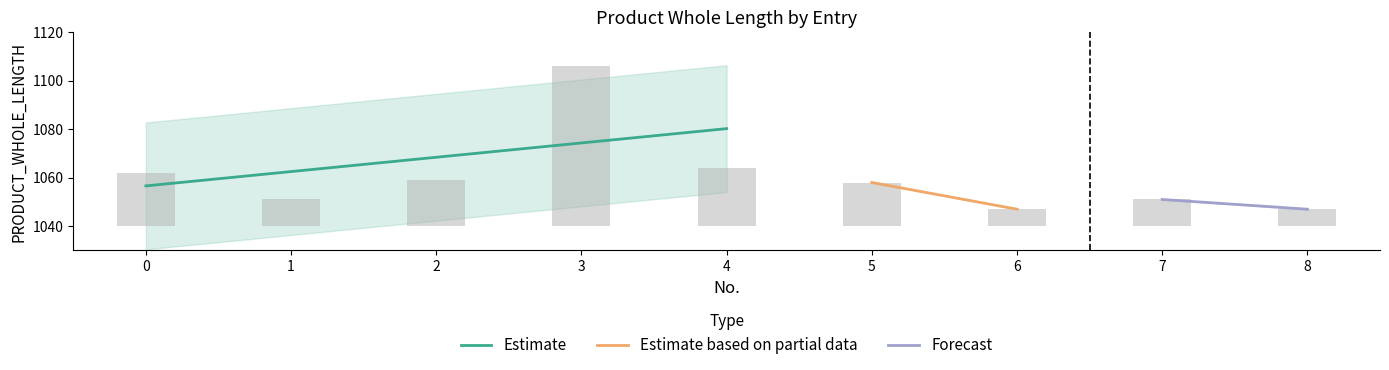

The value at 5 is 26. True or false?

False